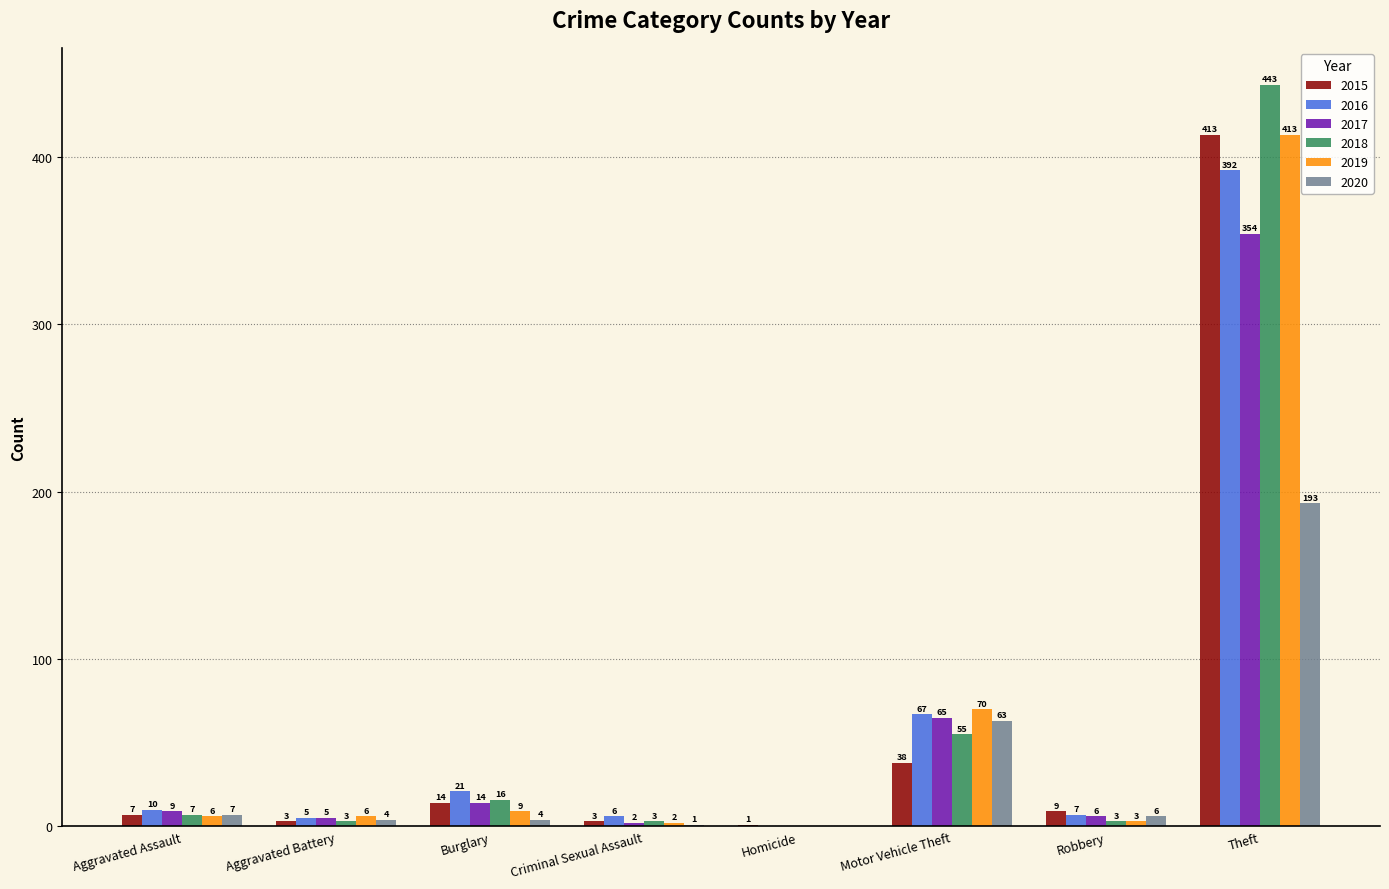

Which series has the largest total across all categories?

2018